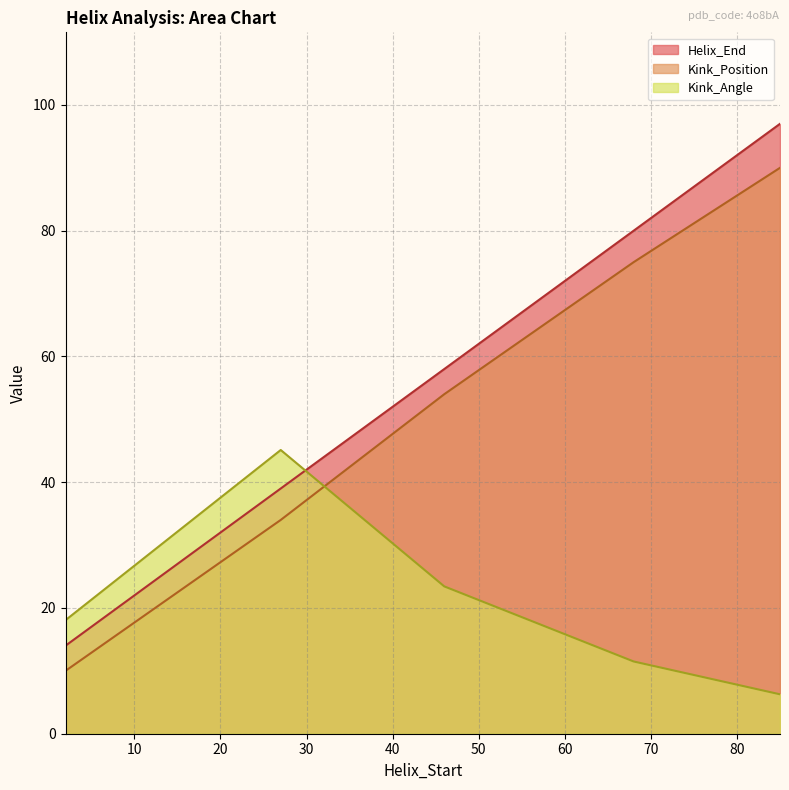

At how many categories does at least one series exceed 96?

1